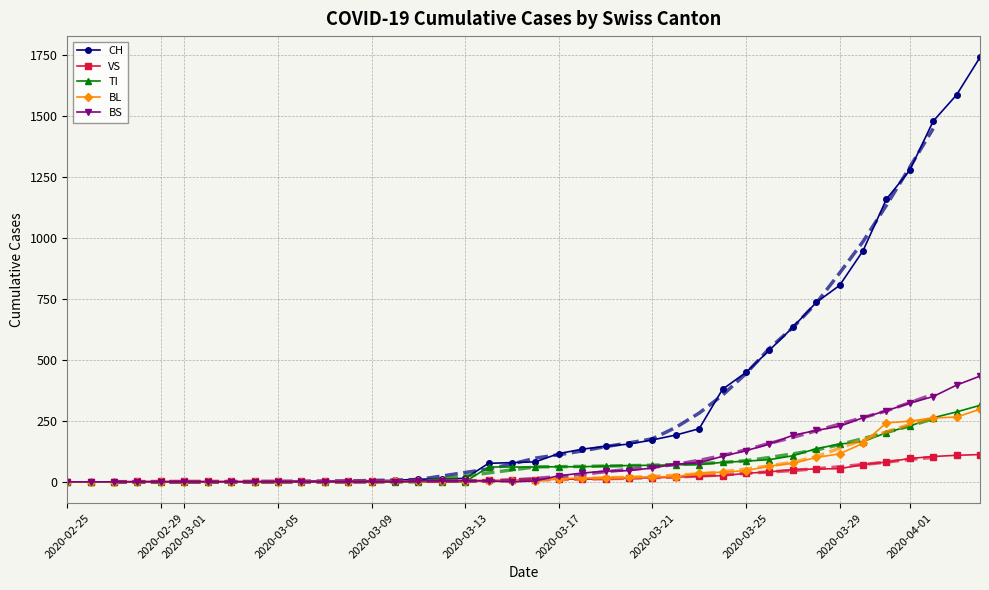

How many values in TI are above zero?

22